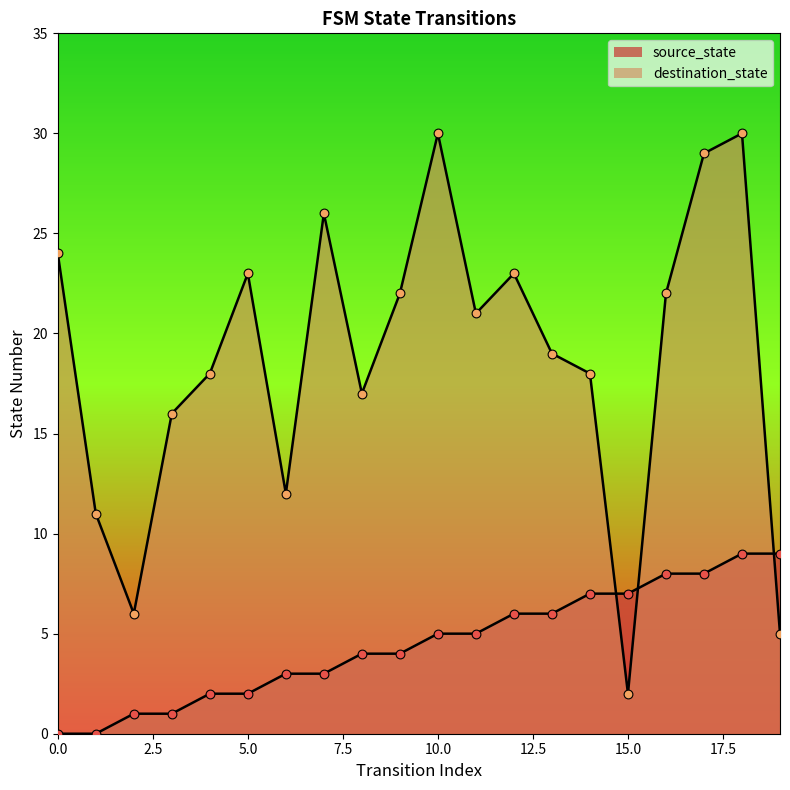

Is the value of destination_state at 10 greater than the value of source_state at 8?

Yes